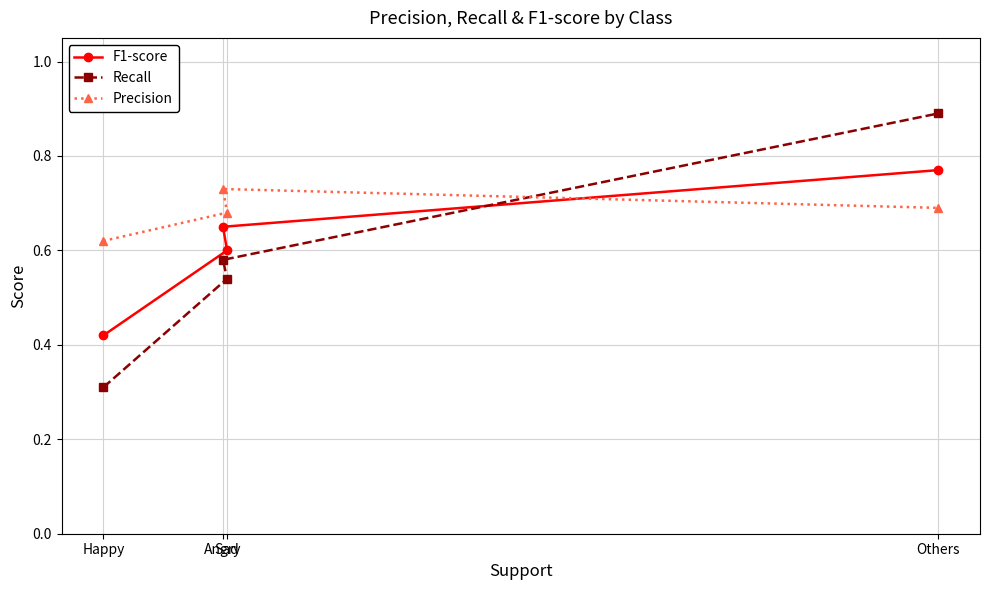

Which series has the largest total across all categories?

Precision